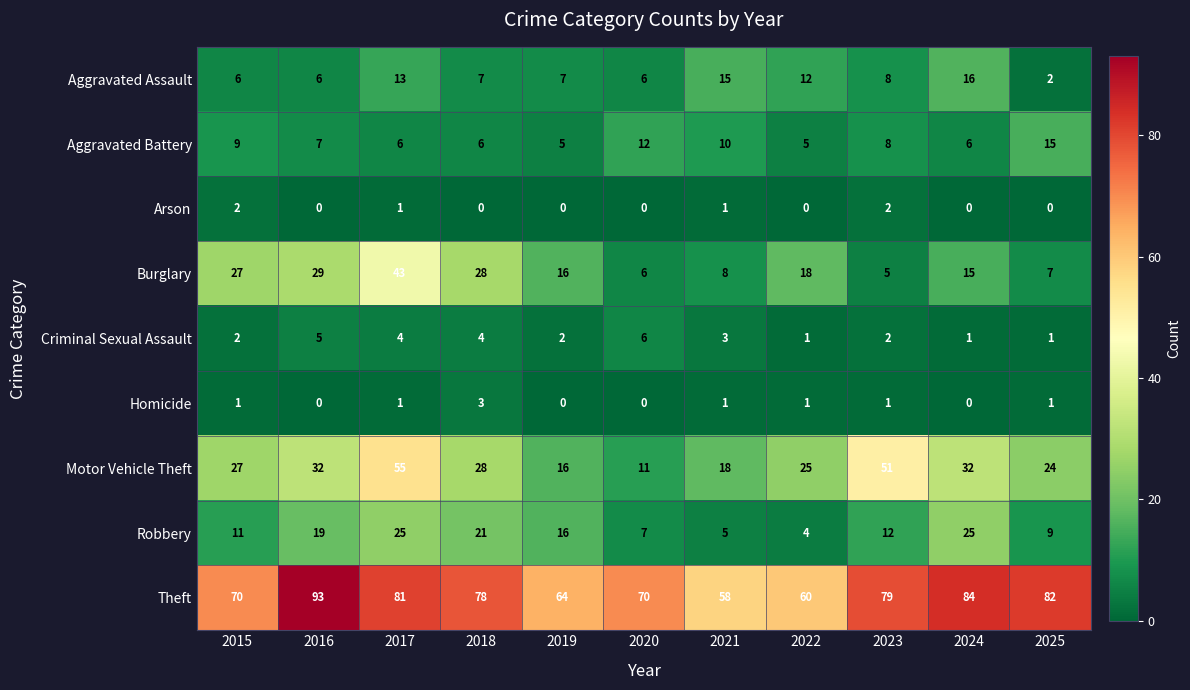

Rank the series by their maximum value, from lowest to highest.

Arson, Homicide, Criminal Sexual Assault, Aggravated Battery, Aggravated Assault, Robbery, Burglary, Motor Vehicle Theft, Theft